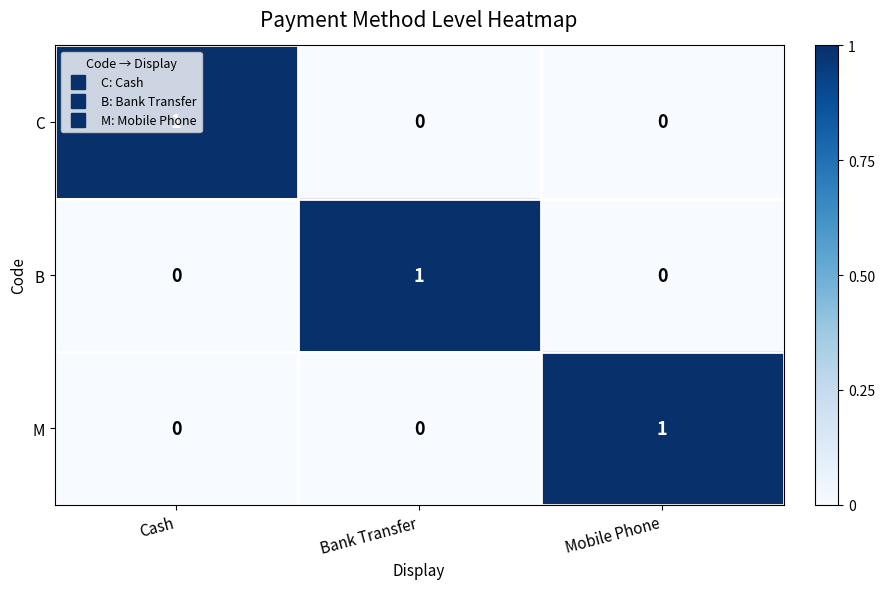

Which category has the highest value in the C series?

Cash